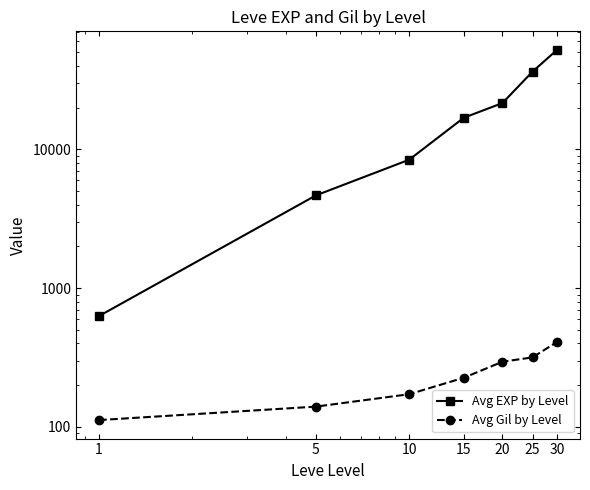

The value of Avg Gil by Level at 15 is 226. True or false?

True